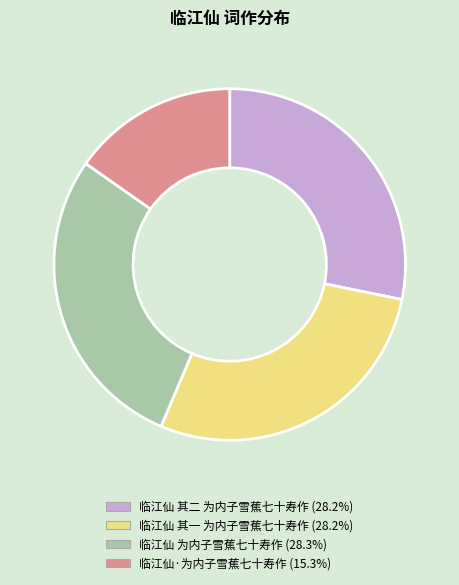

Is the sum of 临江仙 其一 为内子雪蕉七十寿作 and 临江仙 其二 为内子雪蕉七十寿作 greater than half?

Yes